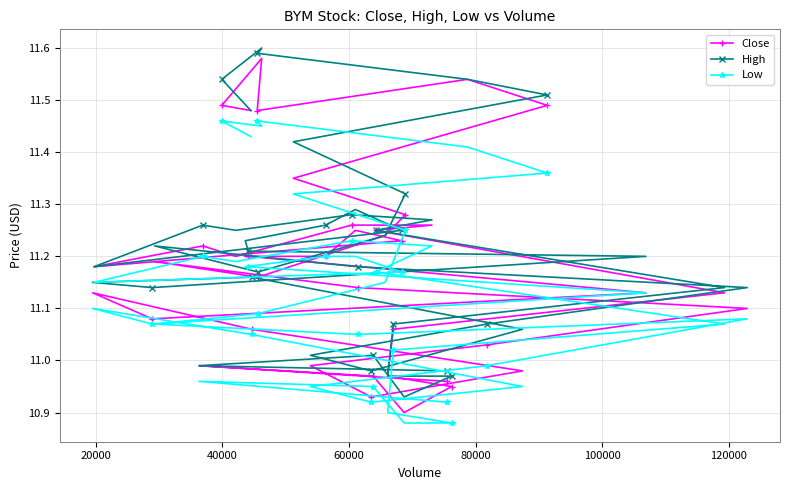

Rank the series by their average value, from highest to lowest.

High, Close, Low